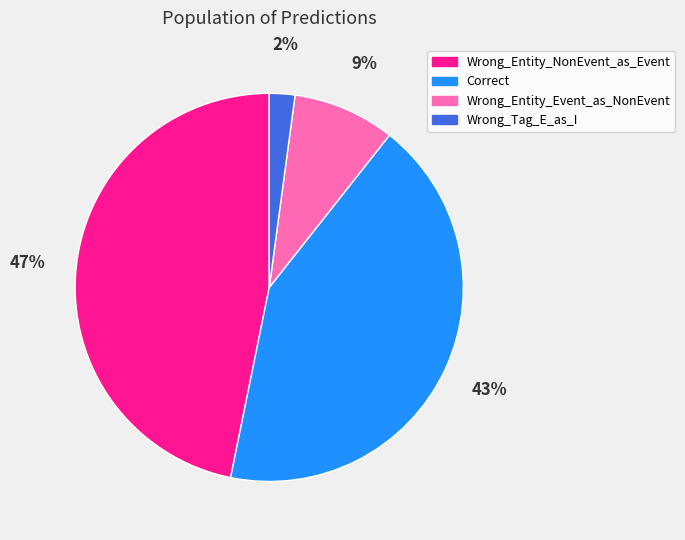

Combined, do Wrong_Entity_Event_as_NonEvent and Wrong_Tag_E_as_I account for over 50%?

No